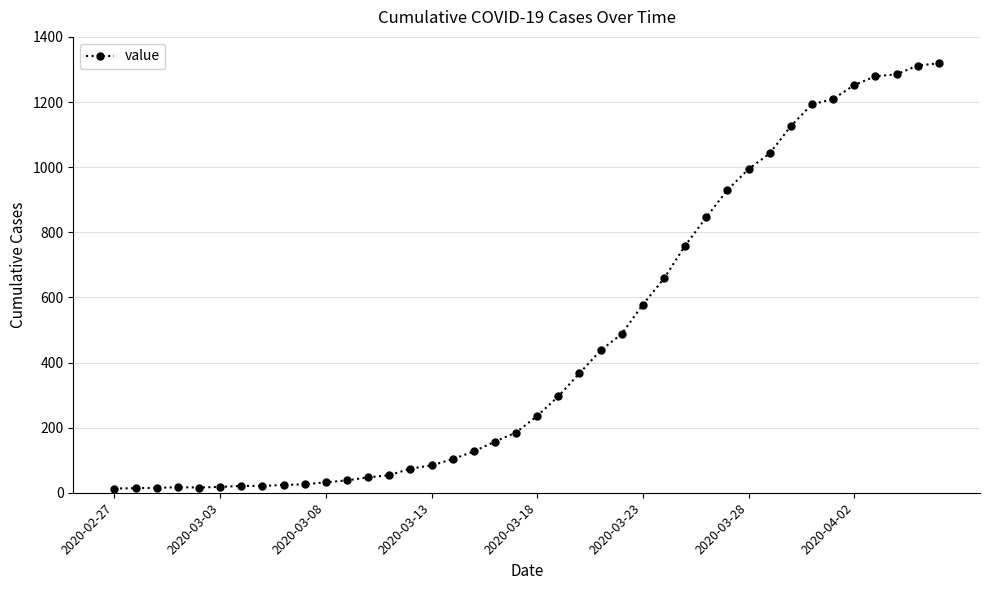

What is the greatest value displayed?

1319